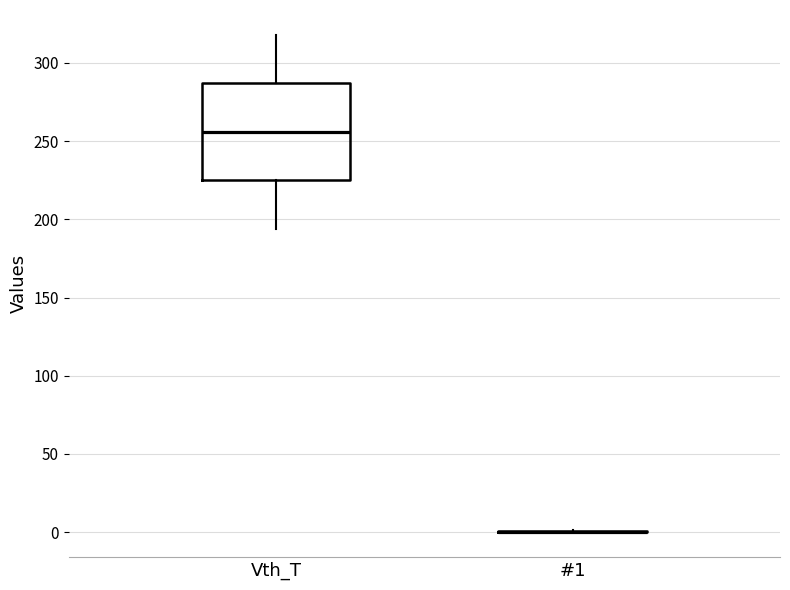

Reading left to right, read every box against the y-axis: the position of its median line, the range the box covers, and the ends of its whiskers. The values are not printed on the chart, so give them approximately, as read against the axis.

Vth_T: median 255, box 225 to 285, whiskers 195 to 320
#1: box collapsed to a line at 0, whiskers 0 to 0